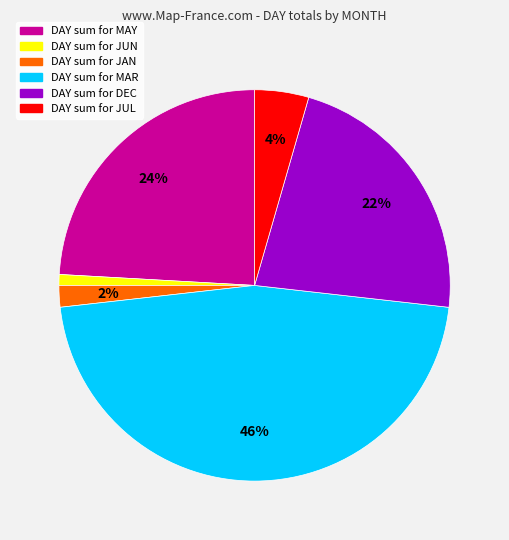

Do DAY sum for JUL and DAY sum for MAR together represent more than half of the pie?

Yes